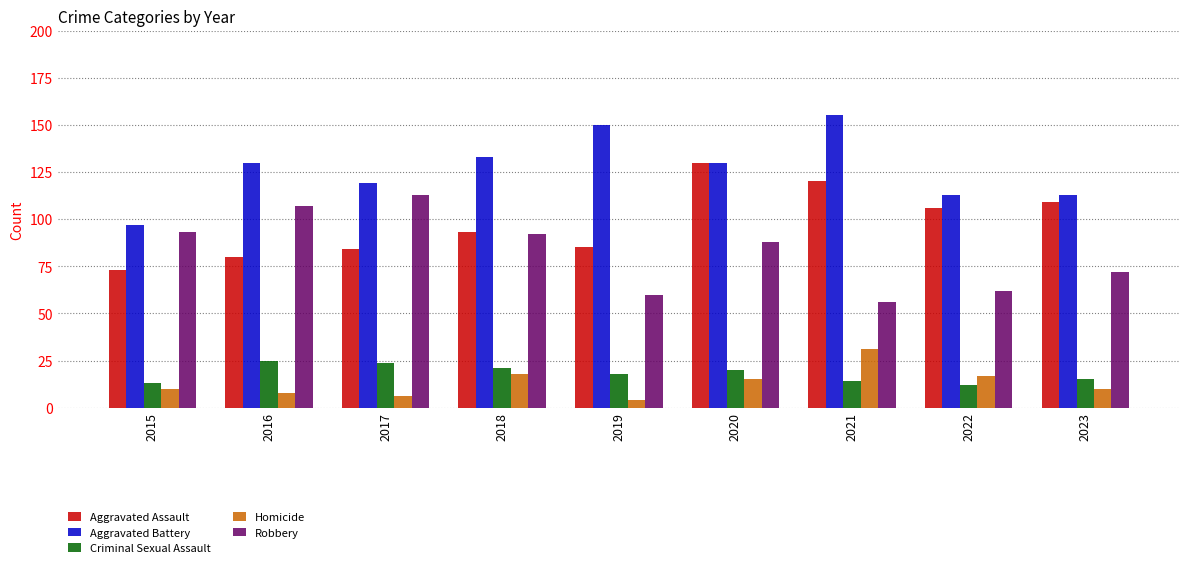

Where does the Robbery series first go above 88?

2015